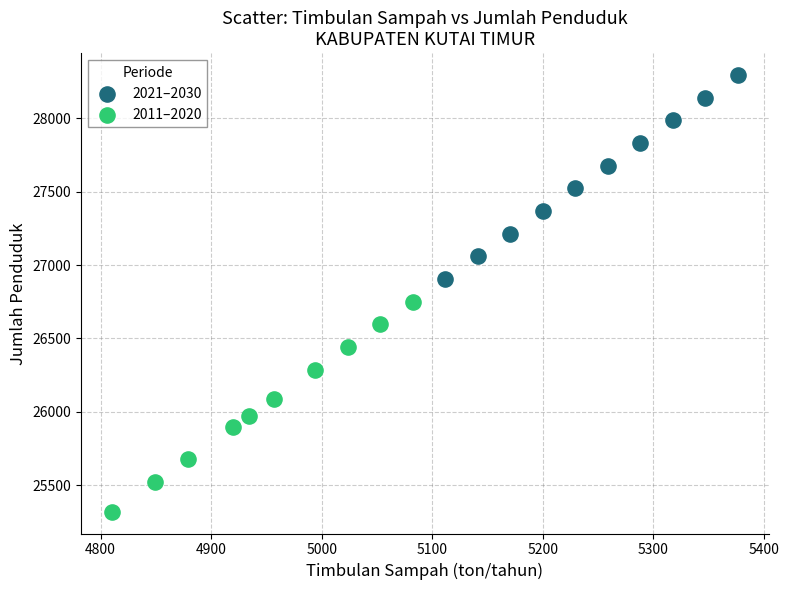

Which series has the widest spread of Y values?

2011–2020